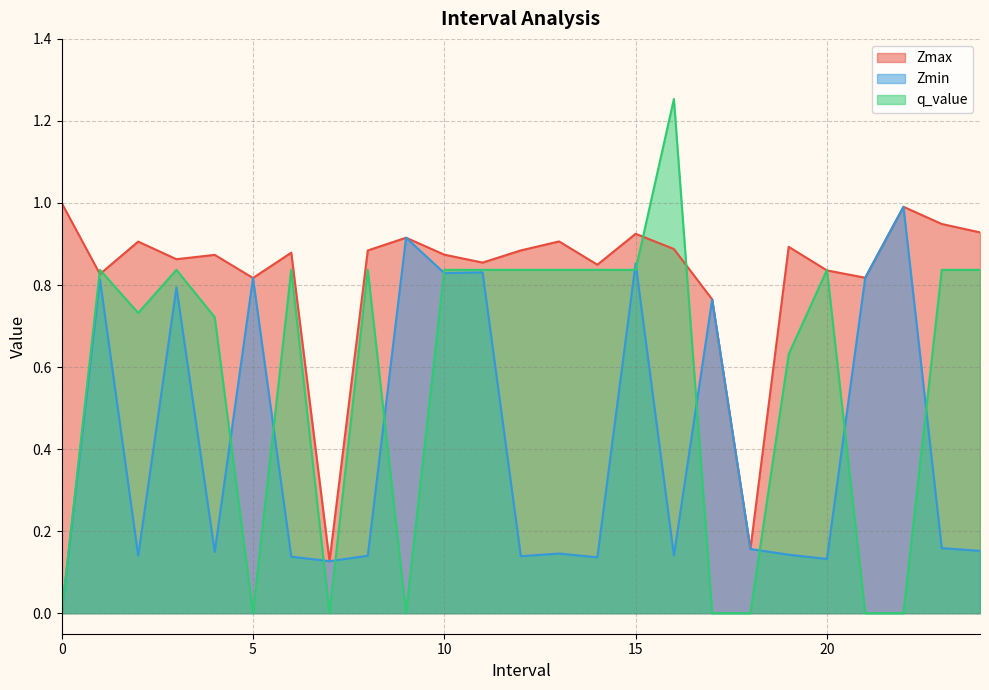

Reading left to right, extract all data points from this chart.

Zmax: 0=1.0	1=0.8	2=0.9	3=0.9	4=0.9	5=0.8	6=0.9	7=0.1	8=0.9	9=0.9	10=0.9	11=0.9	12=0.9	13=0.9	14=0.8	15=0.9	16=0.9	17=0.8	18=0.2	19=0.9	20=0.8	21=0.8	22=1.0	23=0.9	24=0.9
Zmin: 0=0.0	1=0.8	2=0.1	3=0.8	4=0.1	5=0.8	6=0.1	7=0.1	8=0.1	9=0.9	10=0.8	11=0.8	12=0.1	13=0.1	14=0.1	15=0.9	16=0.1	17=0.8	18=0.2	19=0.1	20=0.1	21=0.8	22=1.0	23=0.2	24=0.2
q_value: 0=0.0	1=0.8	2=0.7	3=0.8	4=0.7	5=0.0	6=0.8	7=0.0	8=0.8	9=0.0	10=0.8	11=0.8	12=0.8	13=0.8	14=0.8	15=0.8	16=1.3	17=0.0	18=0.0	19=0.6	20=0.8	21=0.0	22=0.0	23=0.8	24=0.8